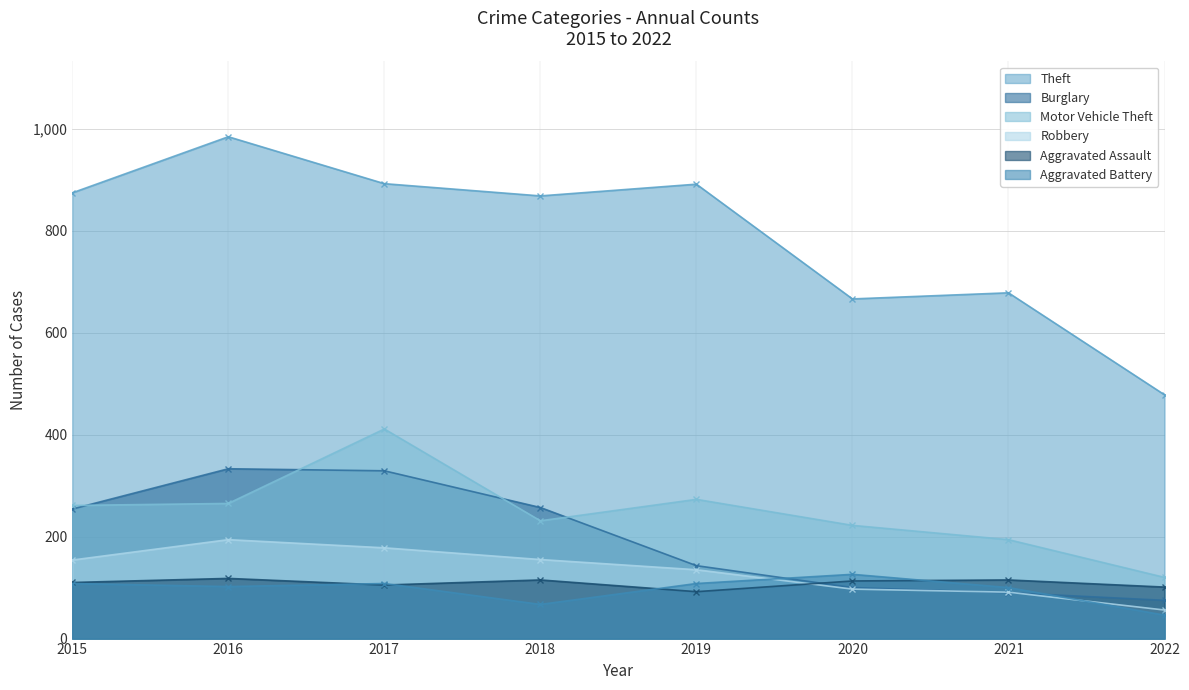

True or false: Motor Vehicle Theft has a value of 261 at 2015.

True